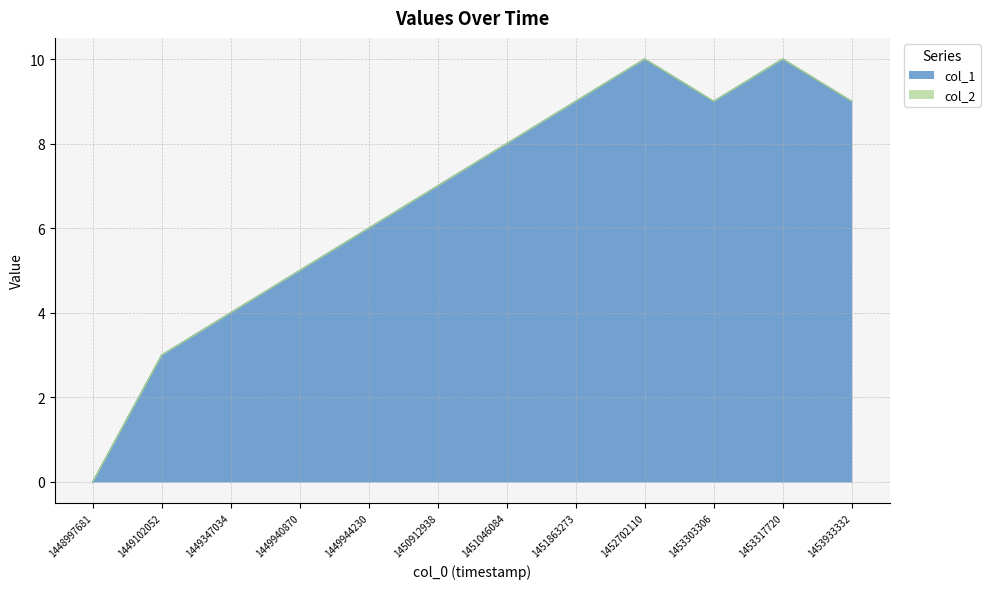

How many points are higher than both their immediate neighbors (excluding endpoints)?

2